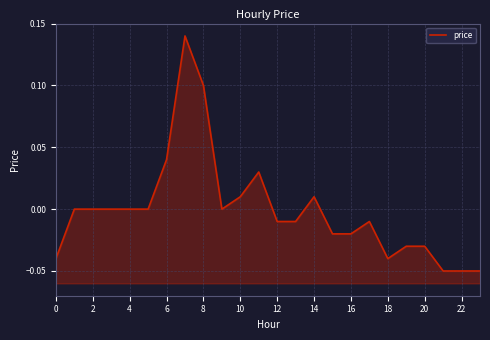

What is the label of the 22nd point from the left?

21